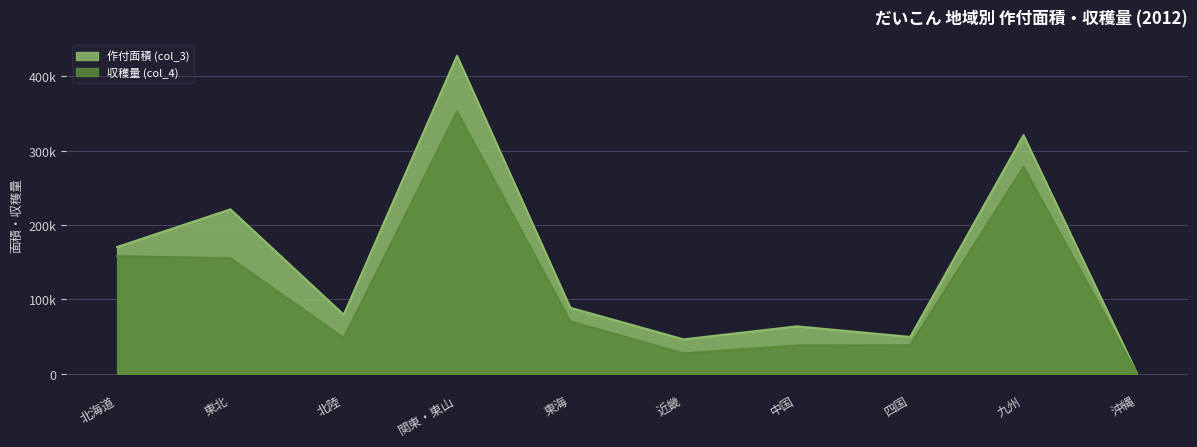

In 作付面積 (col_3), how many points are higher than both neighbors (excluding endpoints)?

4